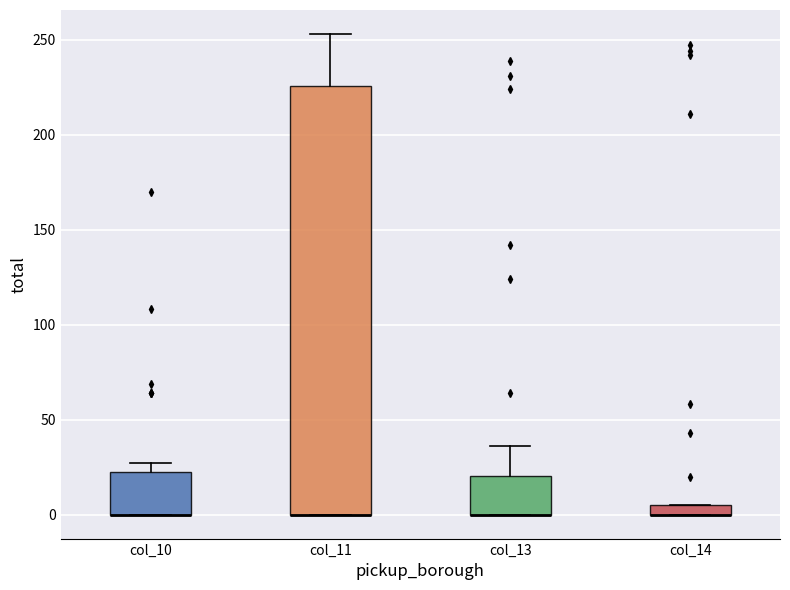

Where does the upper whisker of the box for col_11 end on the y-axis? The values are not printed on the chart, so give them approximately, as read against the axis.

255